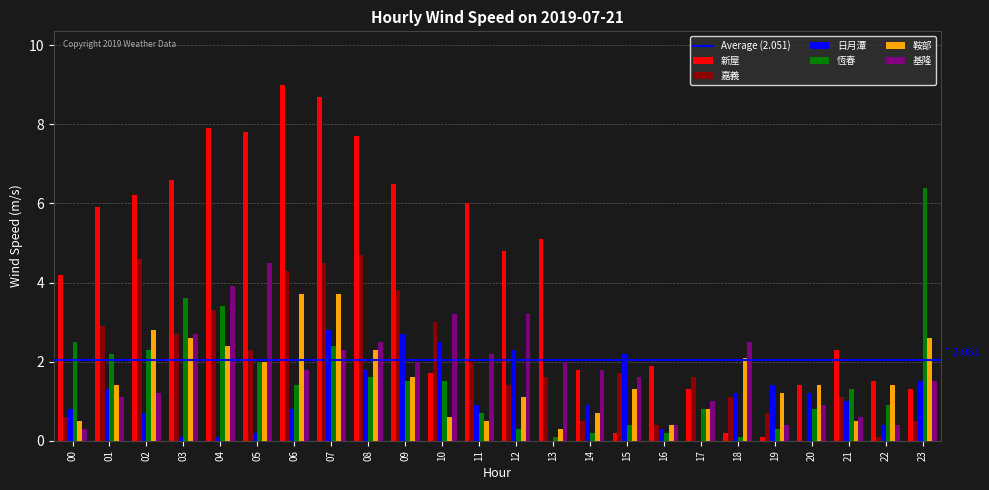

The value of 基隆 at 10 is 3.2. True or false?

True